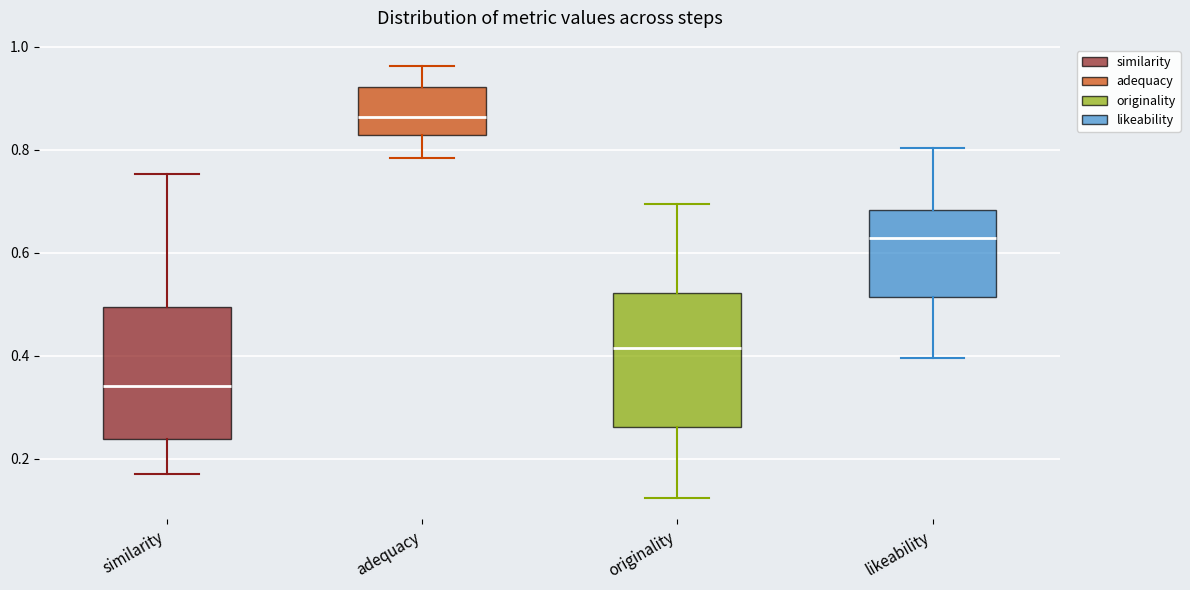

Which box's median line is the lowest?

similarity